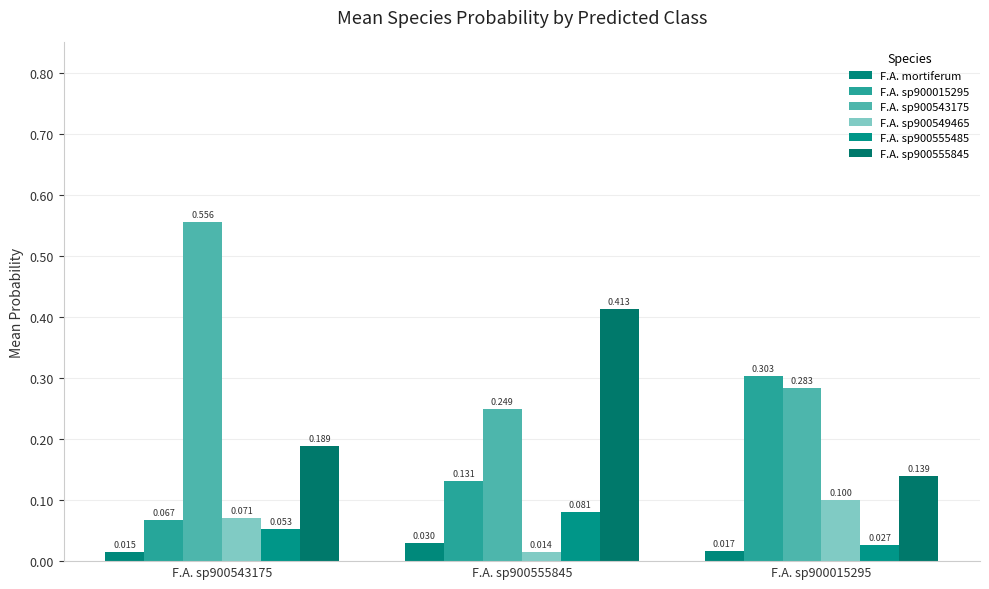

What is the total value across all series at F.A. sp900555845?

0.9